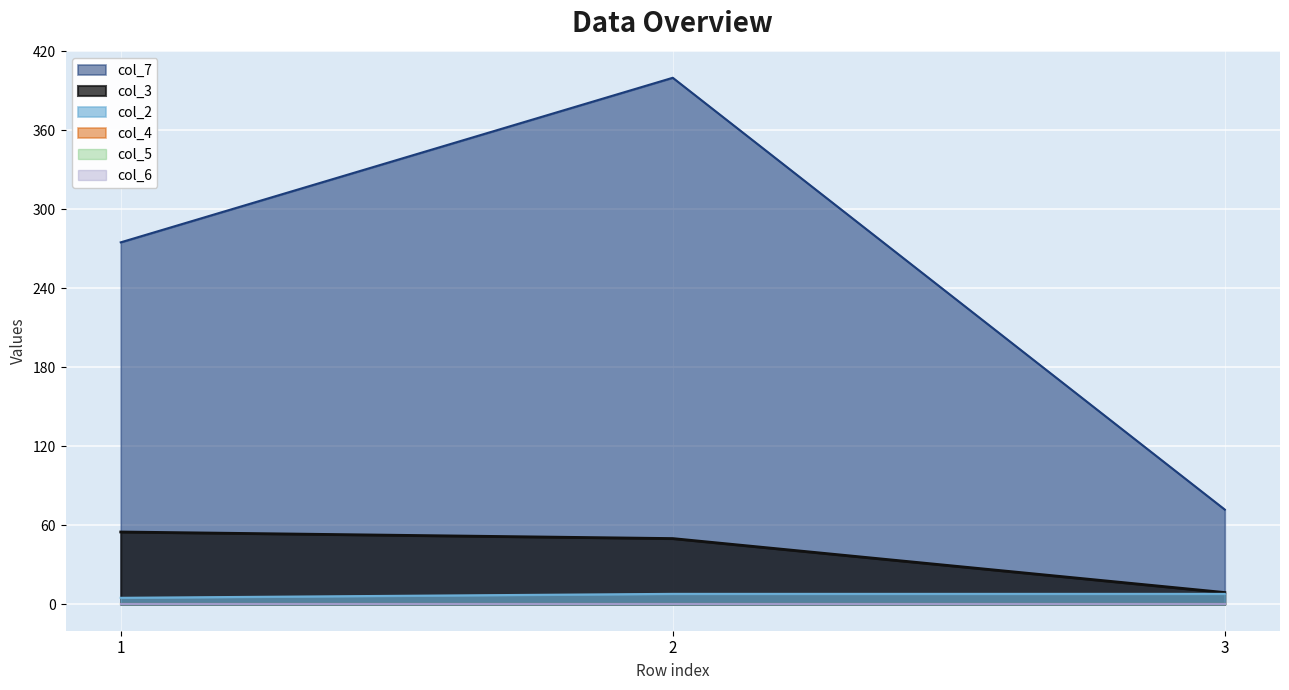

How many categories are shown in the chart?

3